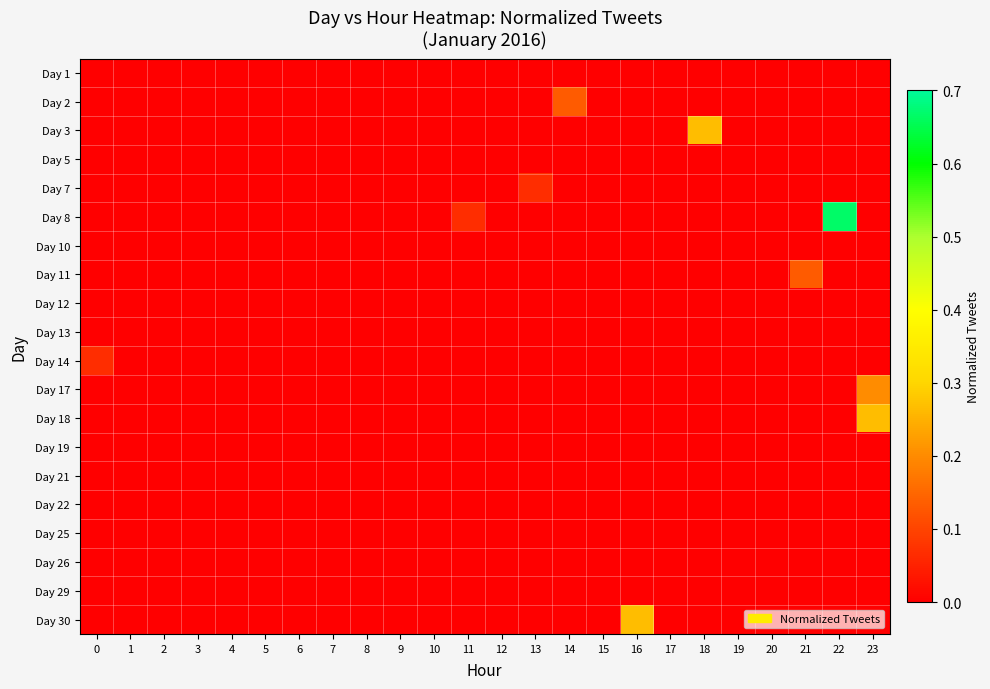

What is the greatest value displayed?

0.7